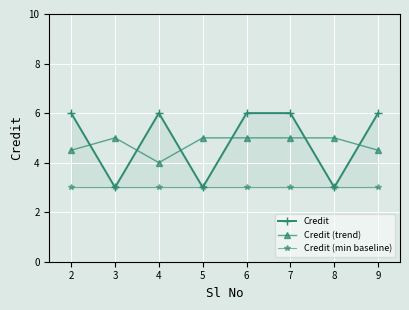

At which category does Credit (trend) reach its first local peak?

3